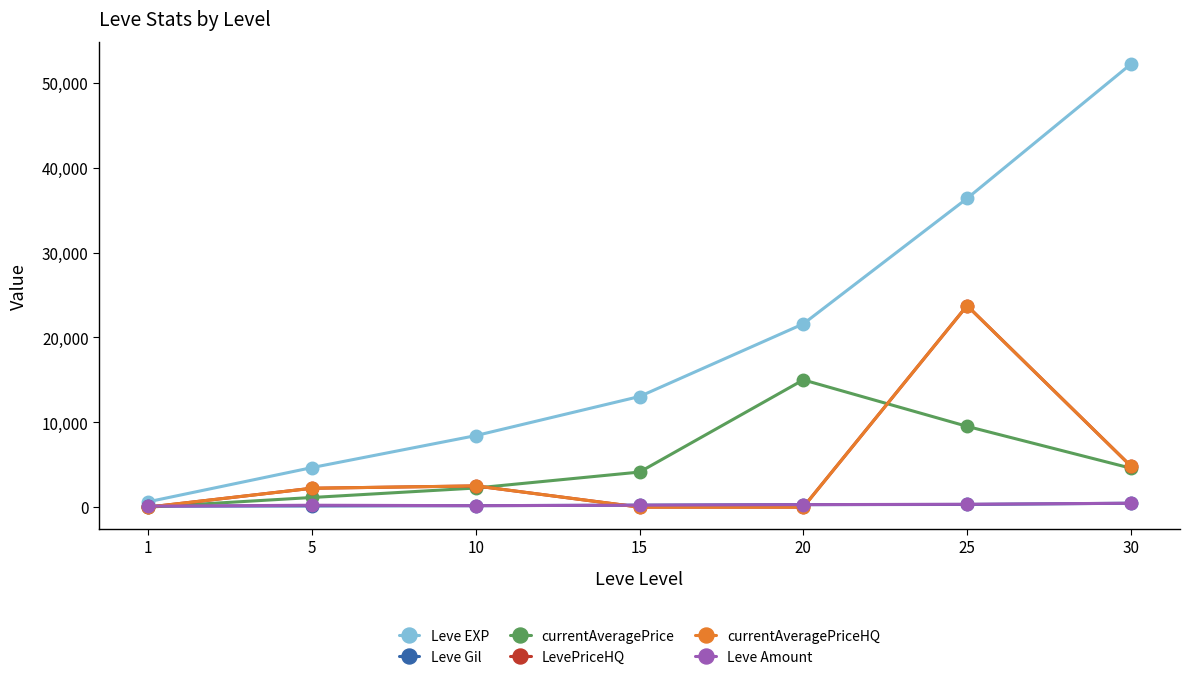

True or false: currentAveragePriceHQ has more than 2 points higher than both neighbors.

False